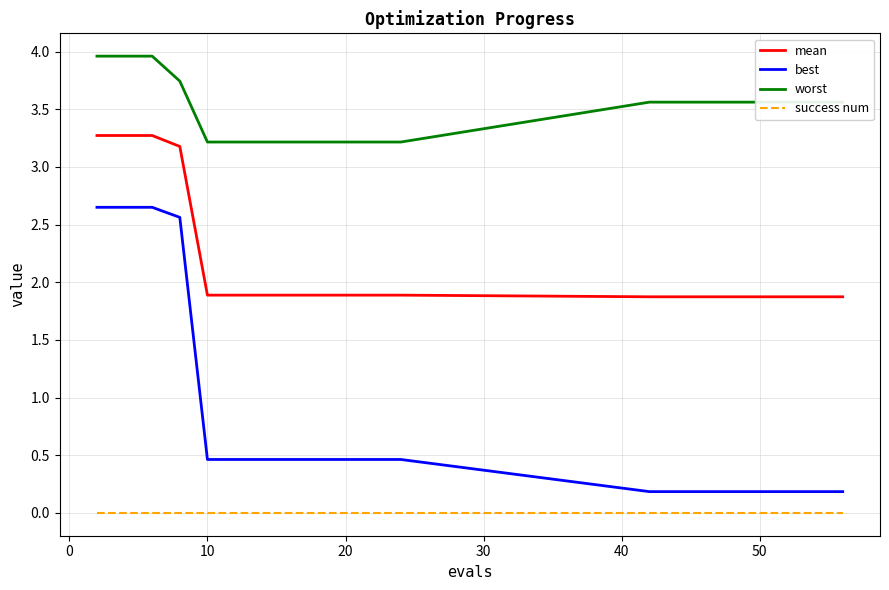

What is the minimum value for worst?

3.2